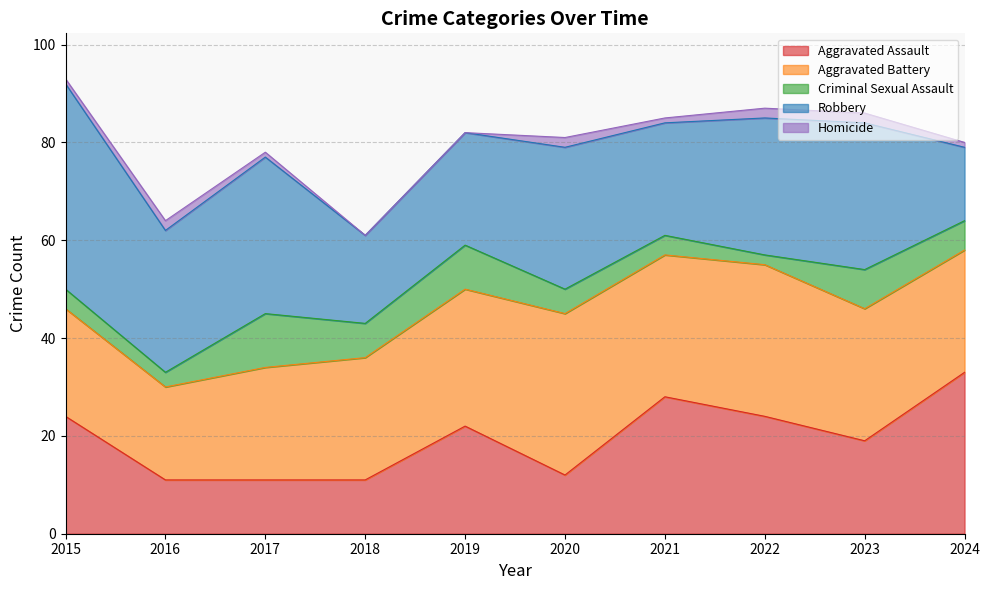

What is the highest value of the Criminal Sexual Assault series?

11